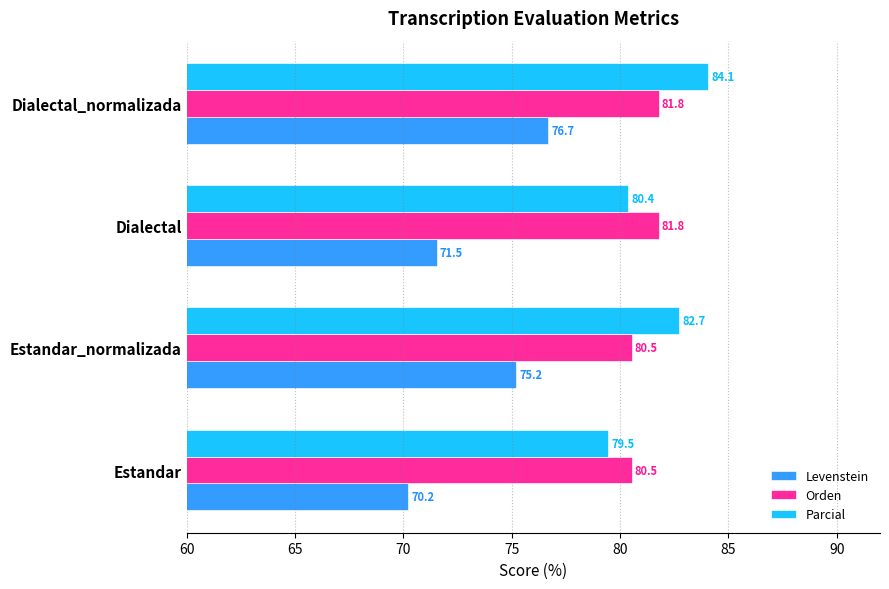

Rank the series at Estandar_normalizada from highest to lowest value.

Parcial, Orden, Levenstein